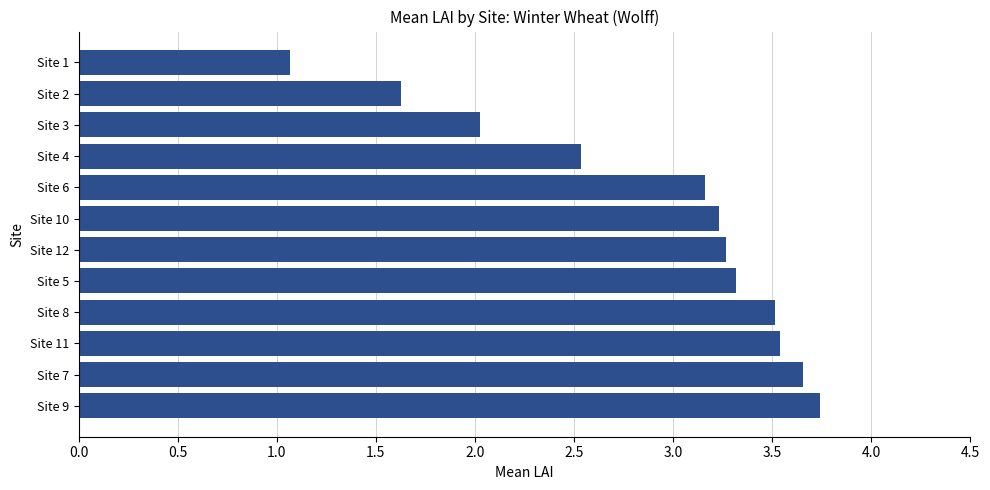

True or false: the data shows 2.0 at Site 3.

True